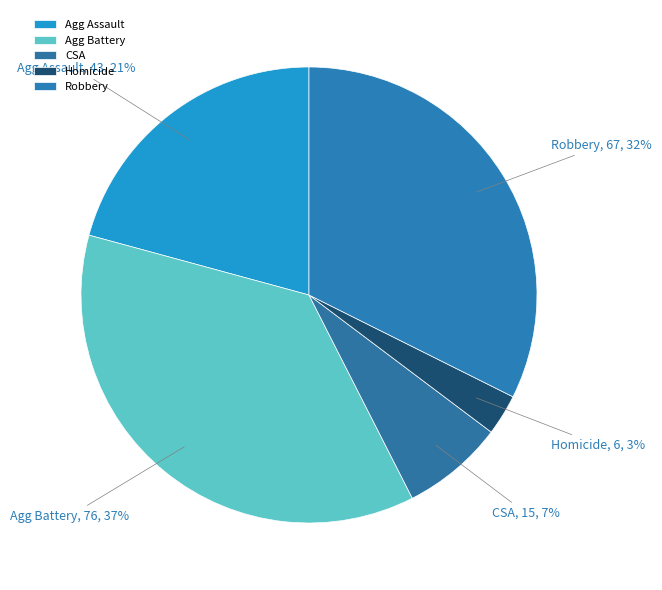

What is the smallest slice in the pie chart?

Homicide